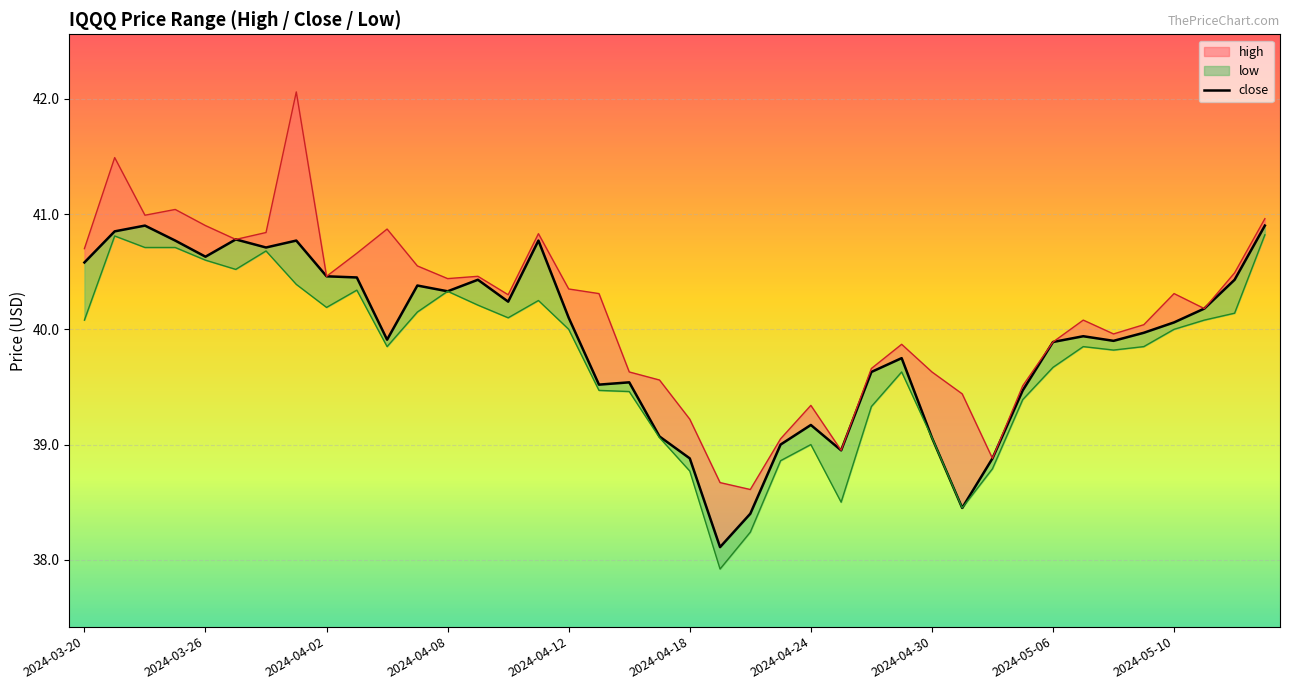

Is it true that high equals 40.0 at 2024-05-08?

True